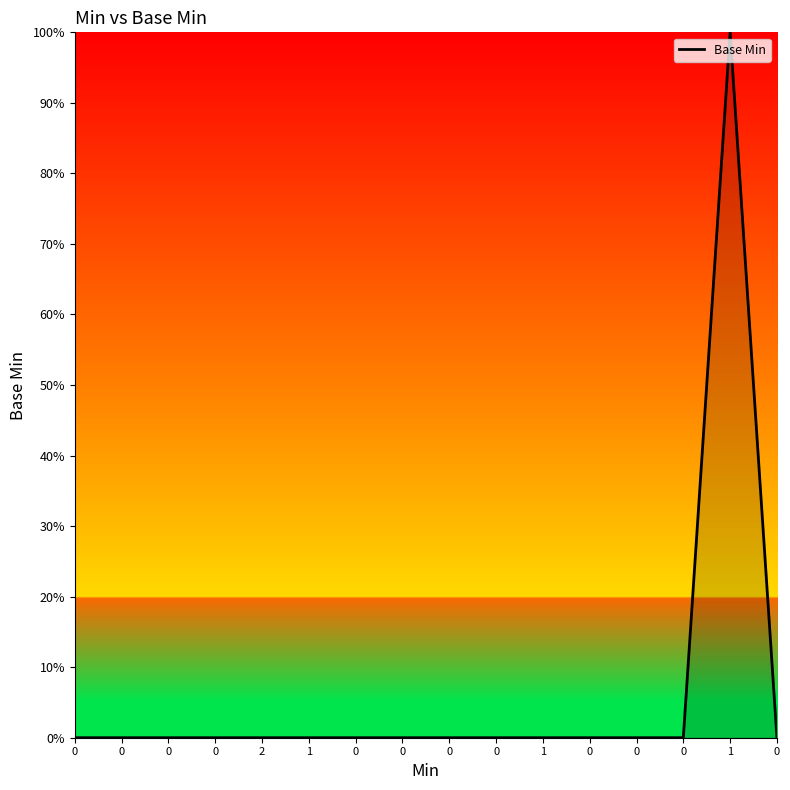

Reading left to right, transcribe all the data shown in this chart.

0=0	0=0	0=0	0=0	2=0	1=0	0=0	0=0	0=0	0=0	1=0	0=0	0=0	0=0	1=1	0=0